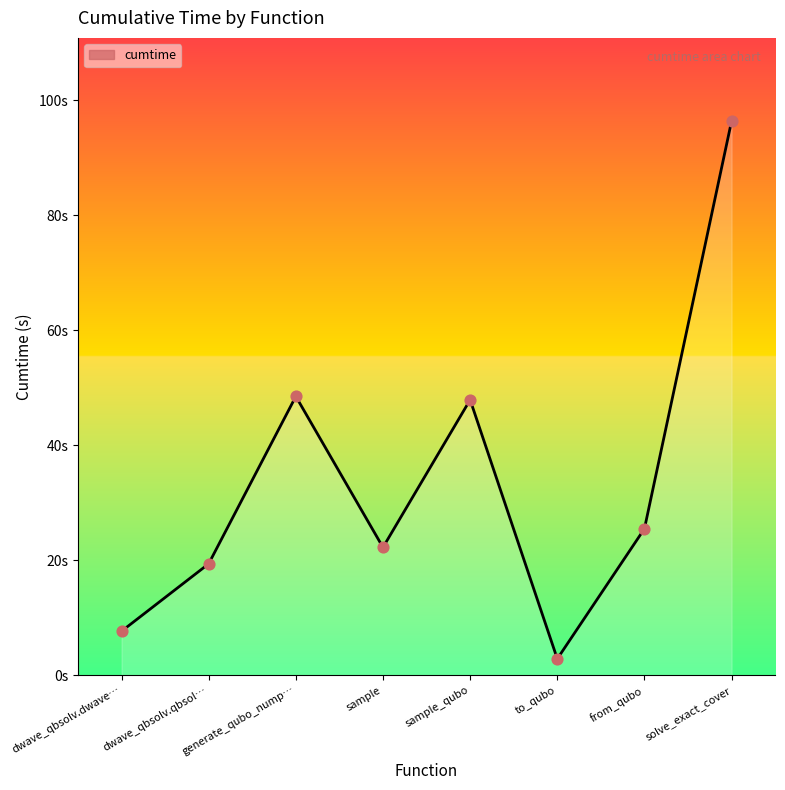

What is the change in value from sample to from_qubo?

+3.2